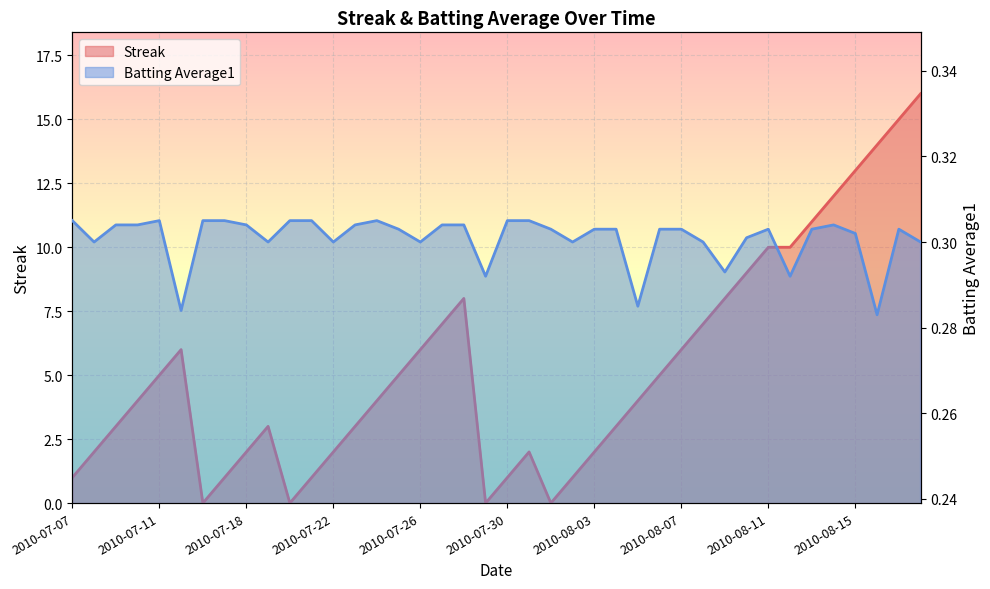

What is the highest value of the Batting Average1 series?

0.3